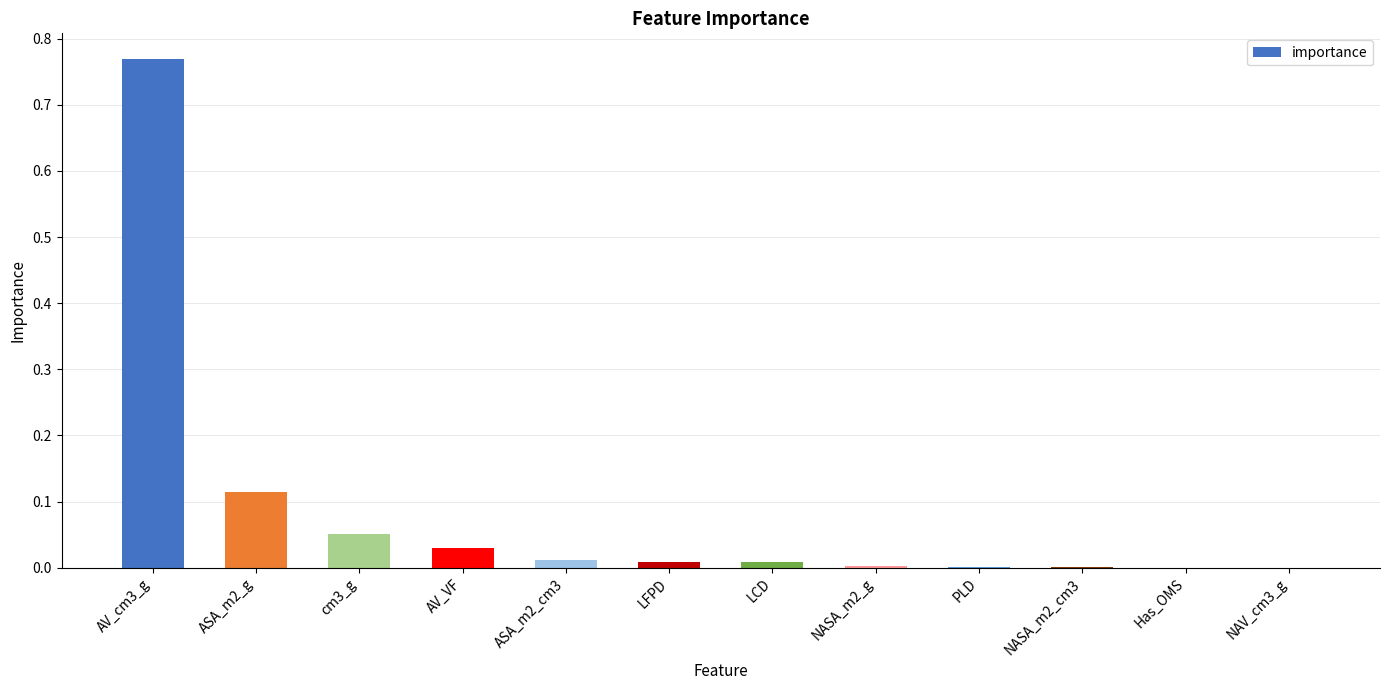

True or false: the data shows 0.2 at ASA_m2_g.

False